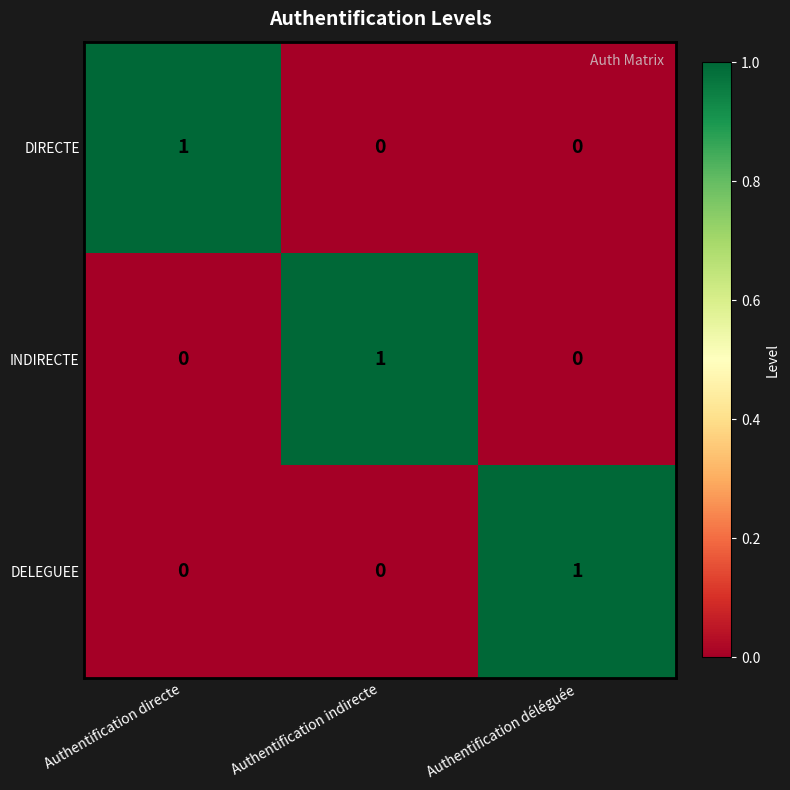

Which category has the highest value in the INDIRECTE series?

Authentification indirecte